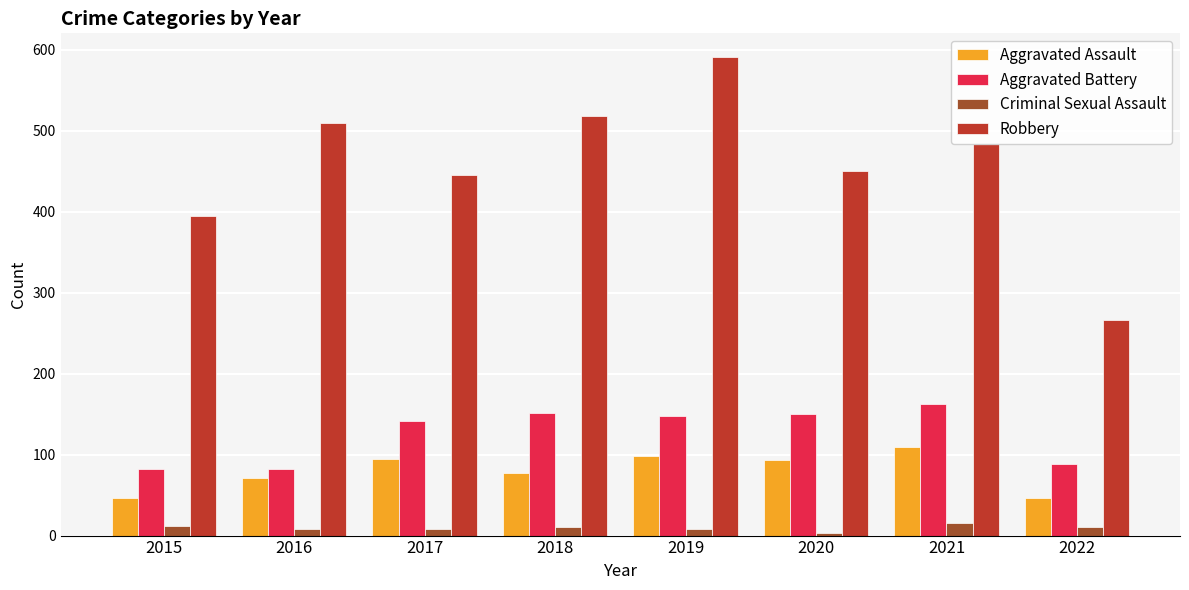

Which series has the largest total across all categories?

Robbery